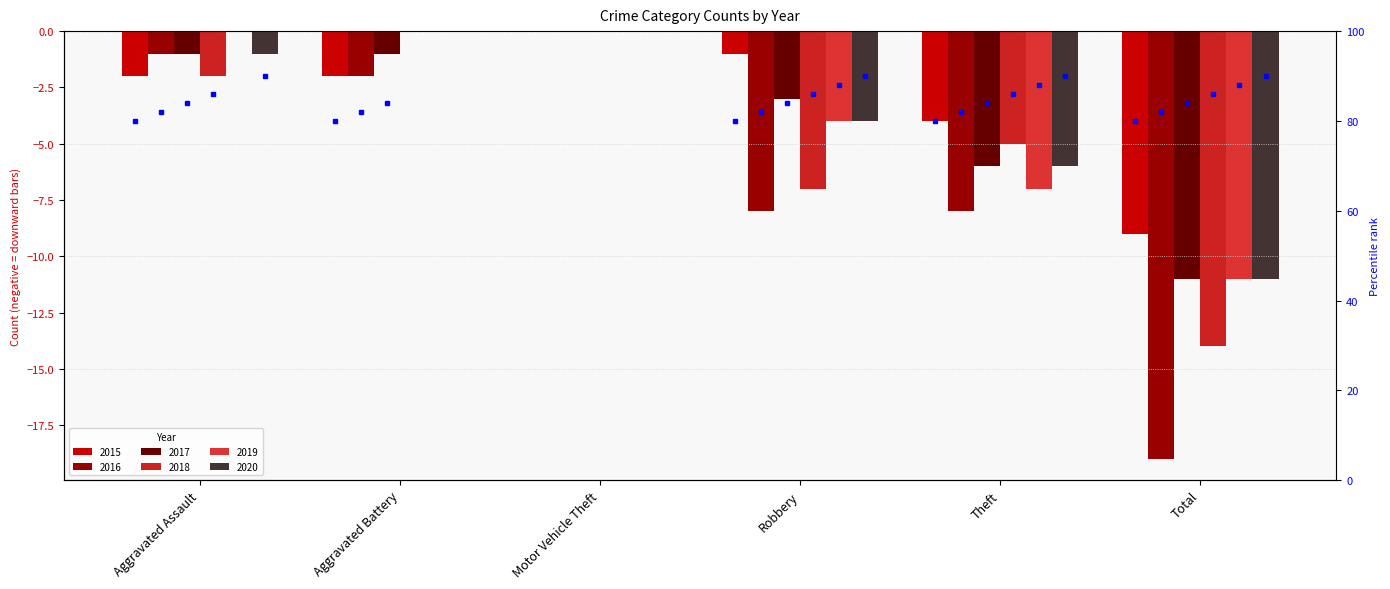

What is the sum of all 2019 values?

-22